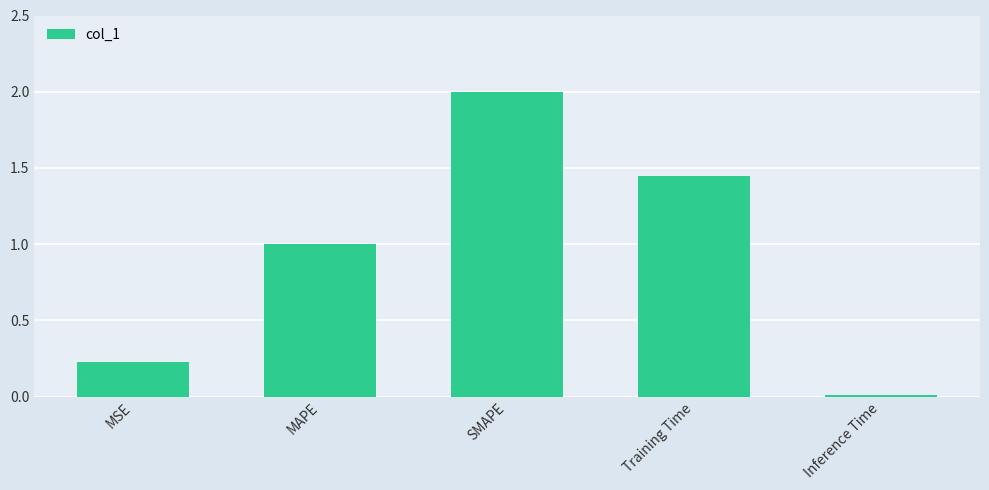

What is the sum of all values?

4.7